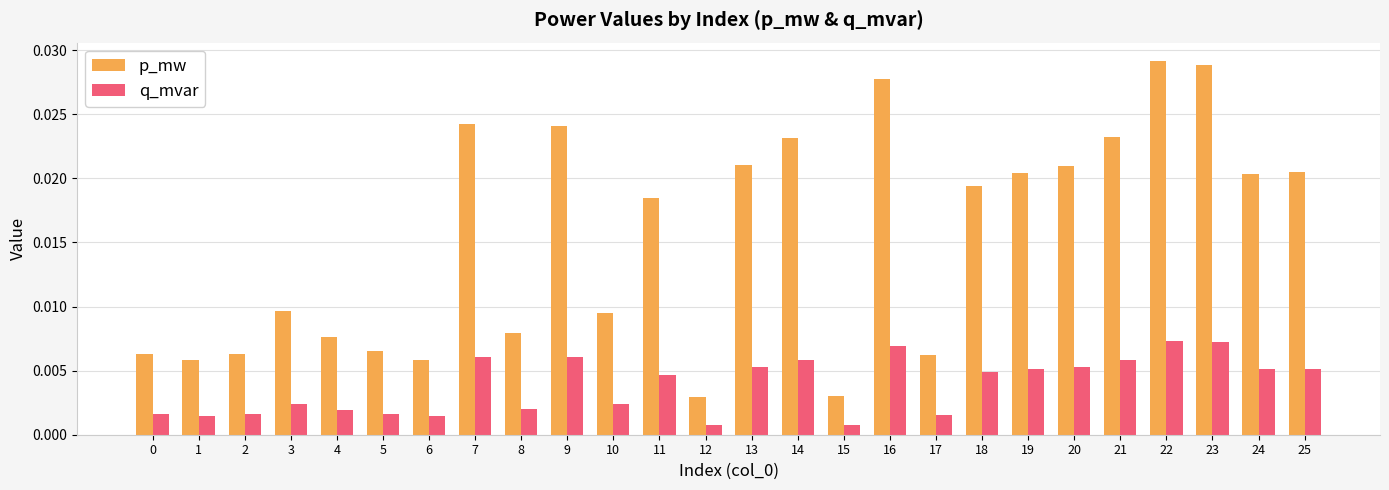

At how many categories does at least one series exceed 0?

26